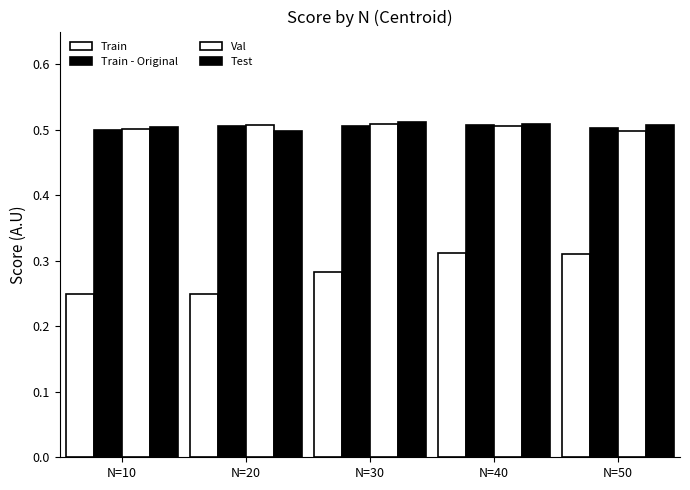

What is the minimum value for Train - Original?

0.5